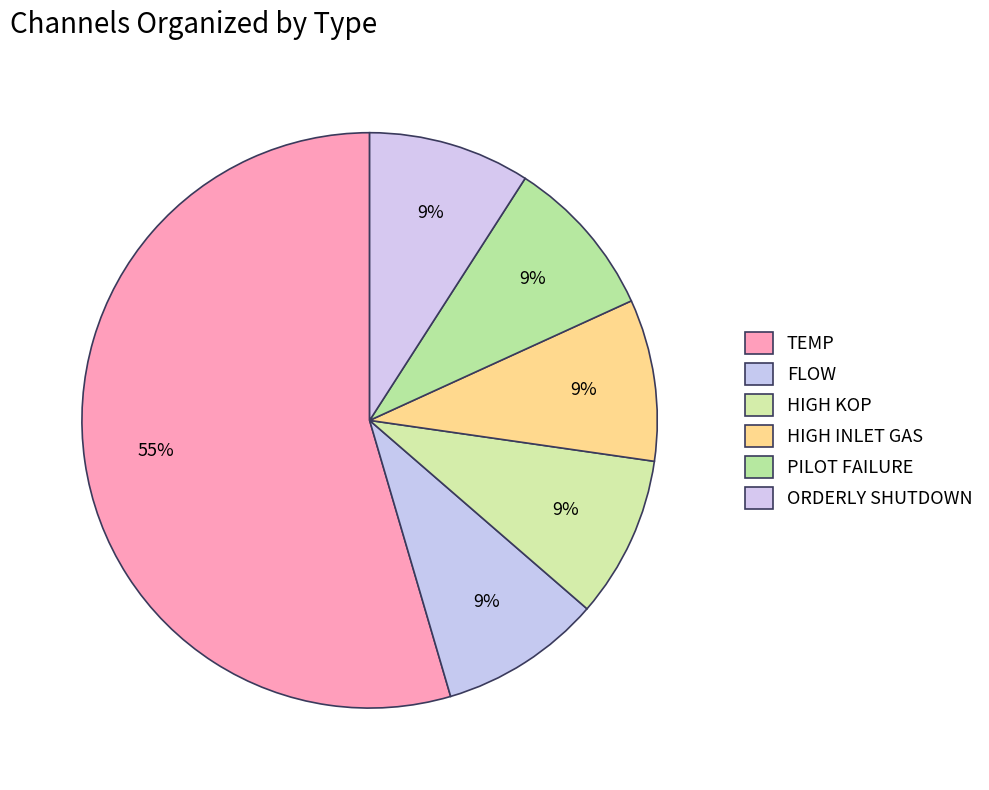

Between FLOW and HIGH KOP, which is larger?

FLOW